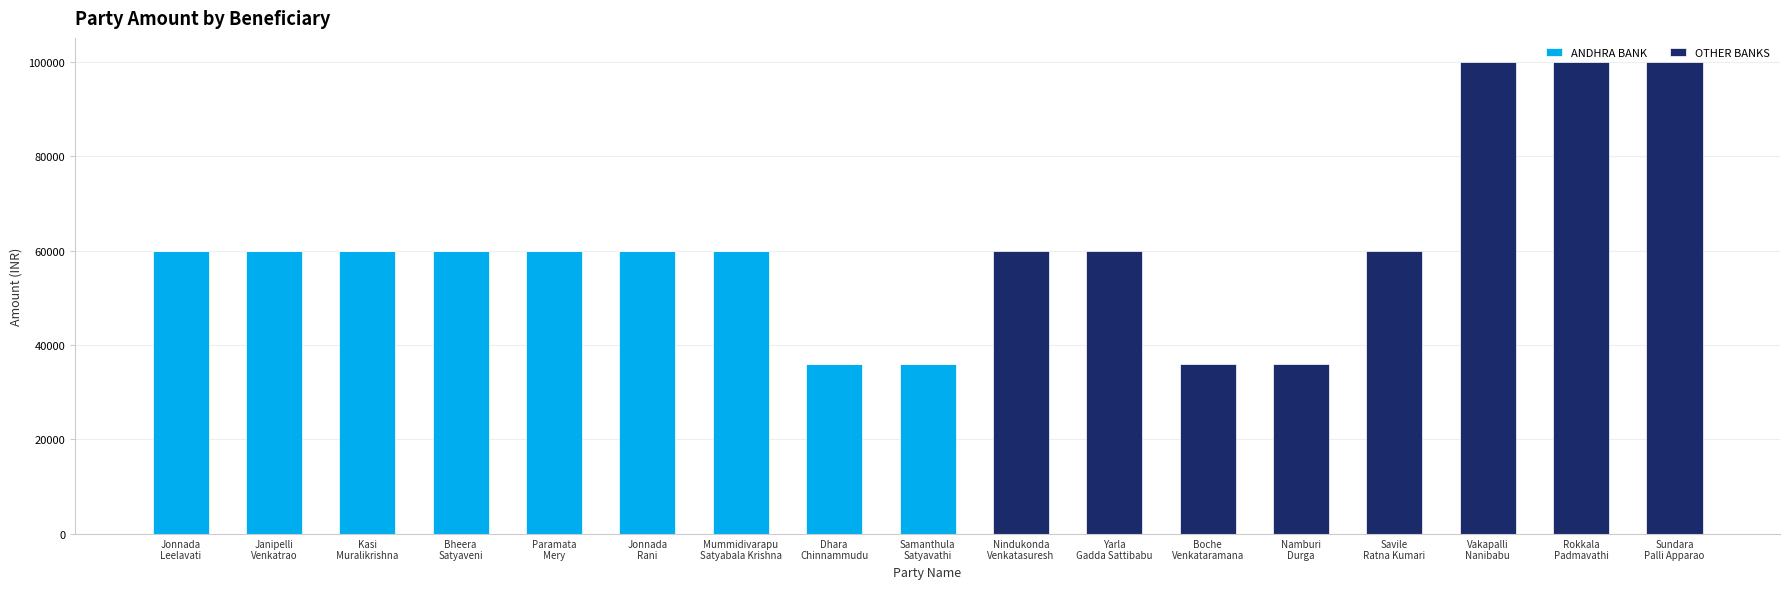

What are all the series names shown in the legend?

ANDHRA BANK, OTHER BANKS